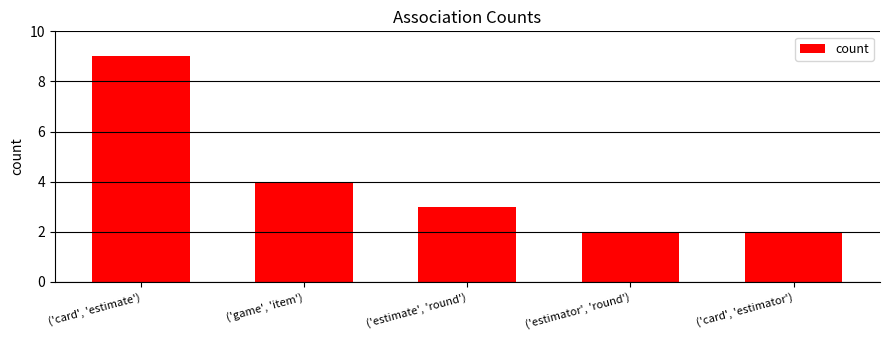

How many categories are shown in the chart?

5